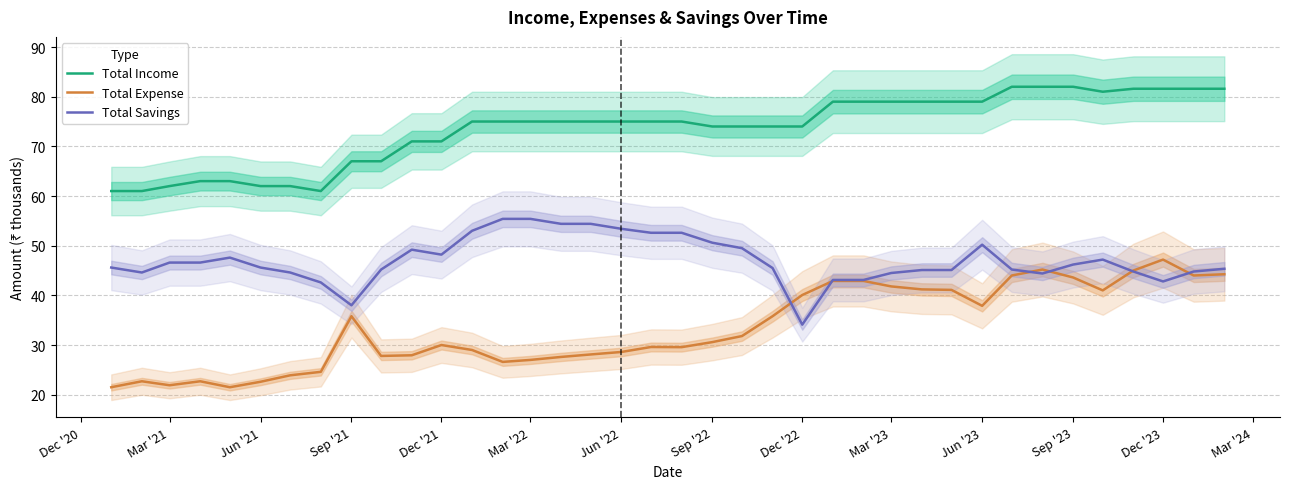

At which label does Total Expense reach its peak?

Dec '23